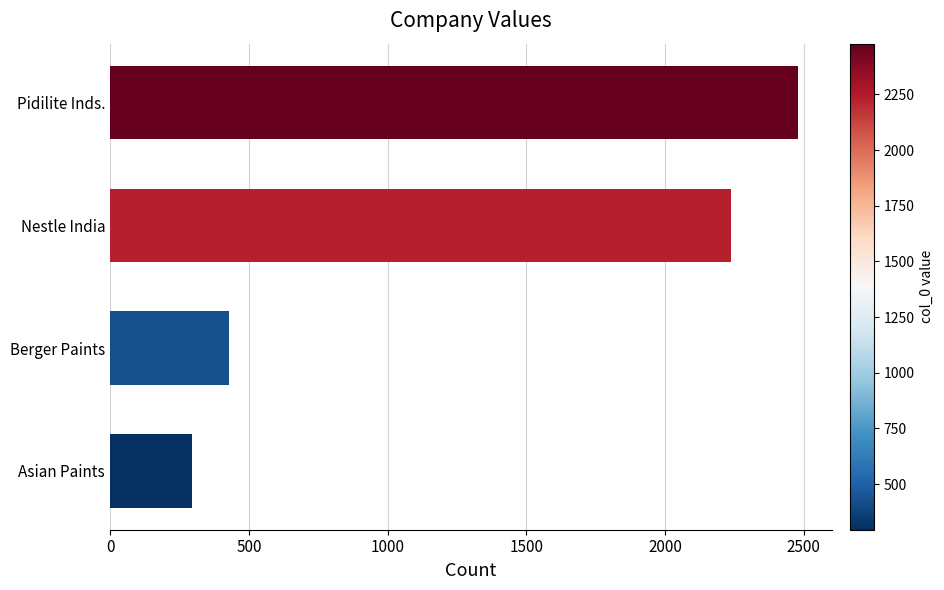

List the labels in order of value, smallest first.

Asian Paints, Berger Paints, Nestle India, Pidilite Inds.